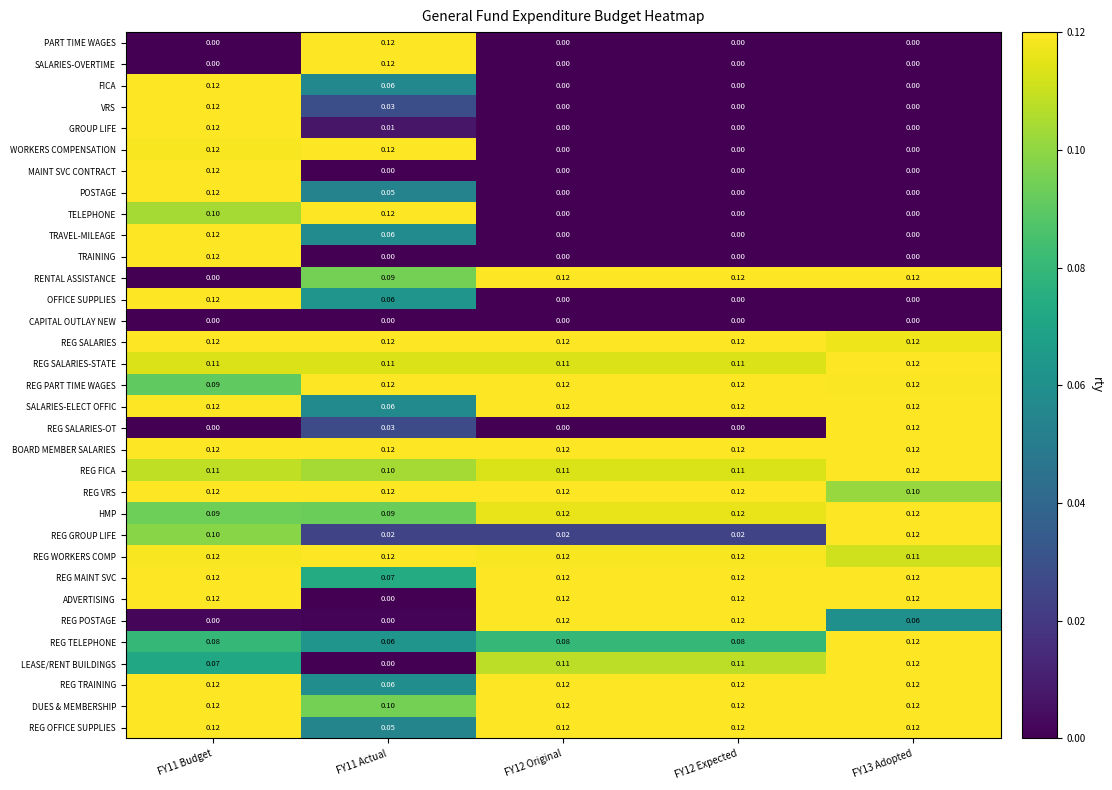

Which series changed the most between FY12 Expected and FY13 Adopted?

REG SALARIES-OT